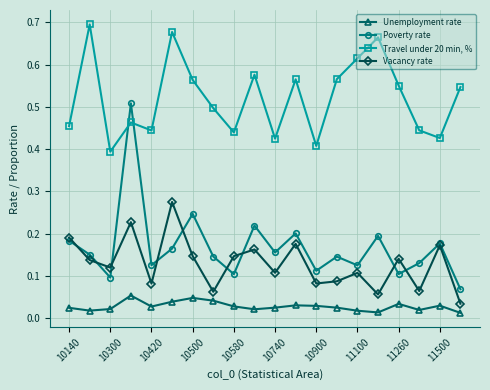

In Vacancy rate, how many points are higher than both neighbors (excluding endpoints)?

7